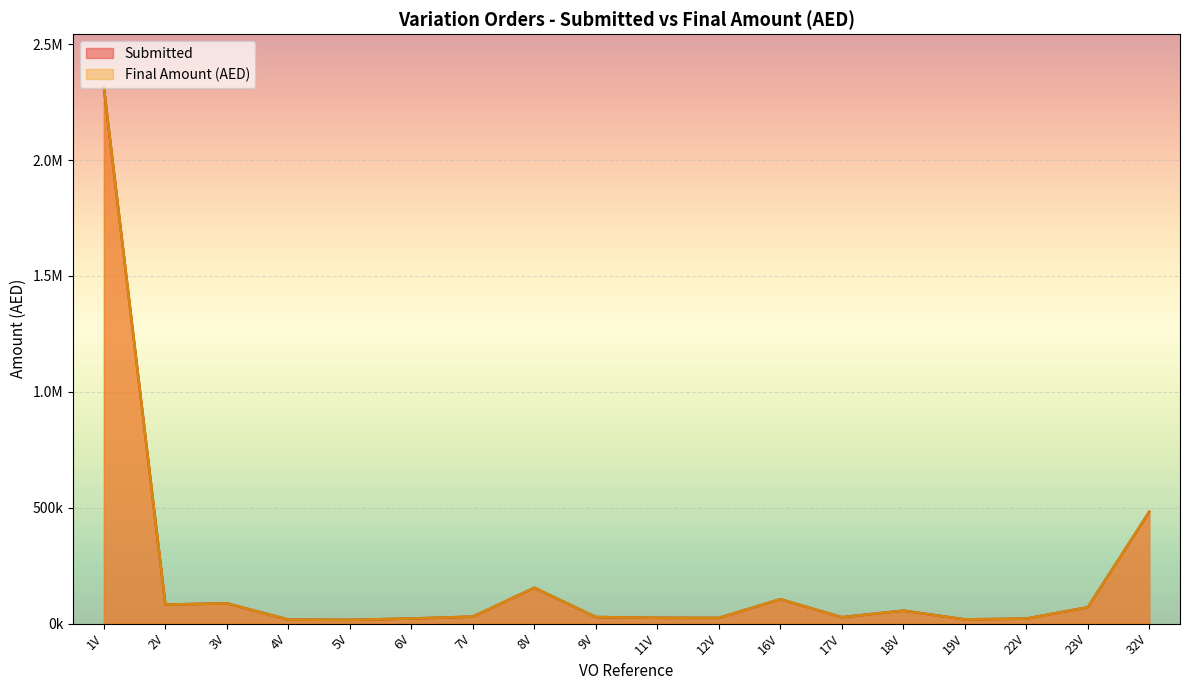

In Final Amount (AED), how many points are higher than both neighbors (excluding endpoints)?

4